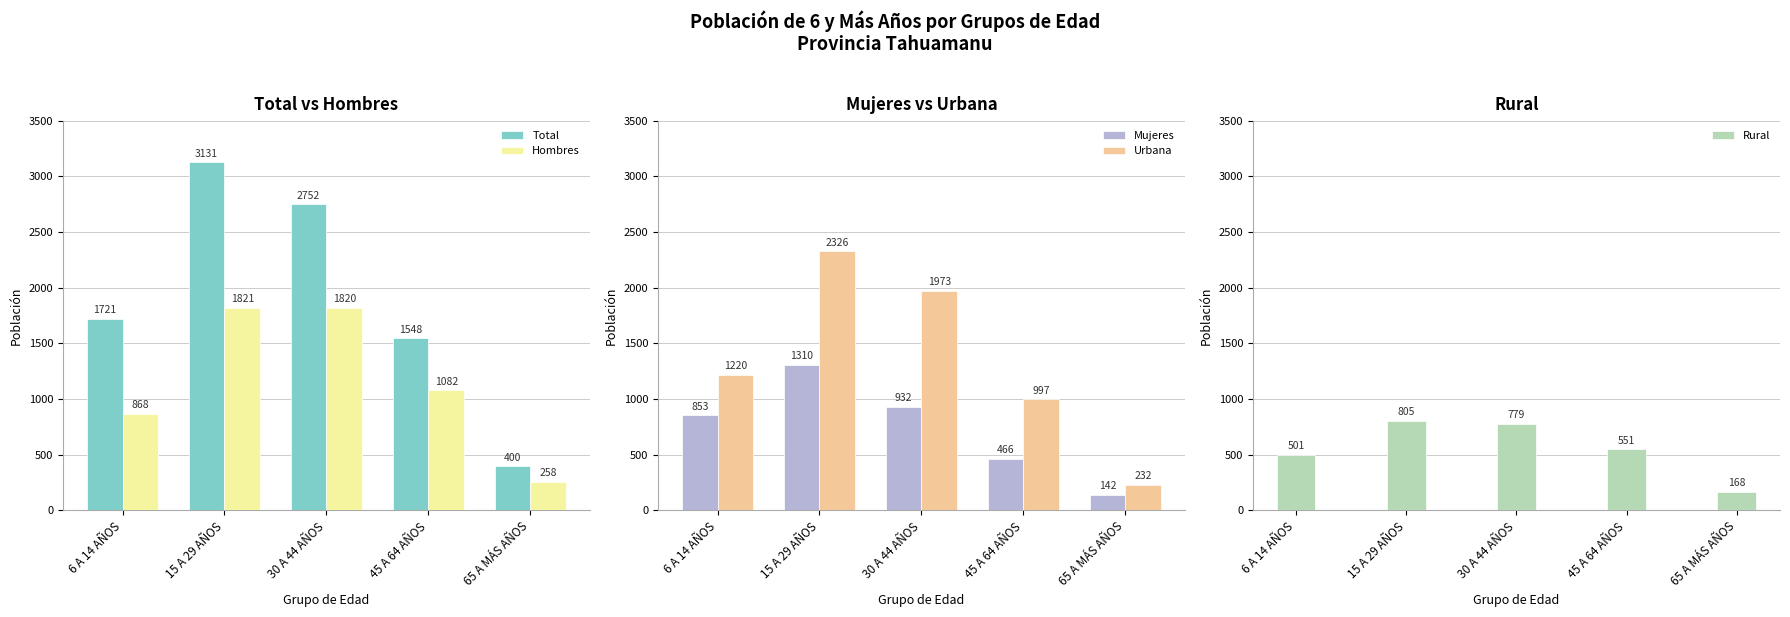

Which has a higher value, 6 A 14 AÑOS or 65 A MÁS AÑOS?

6 A 14 AÑOS